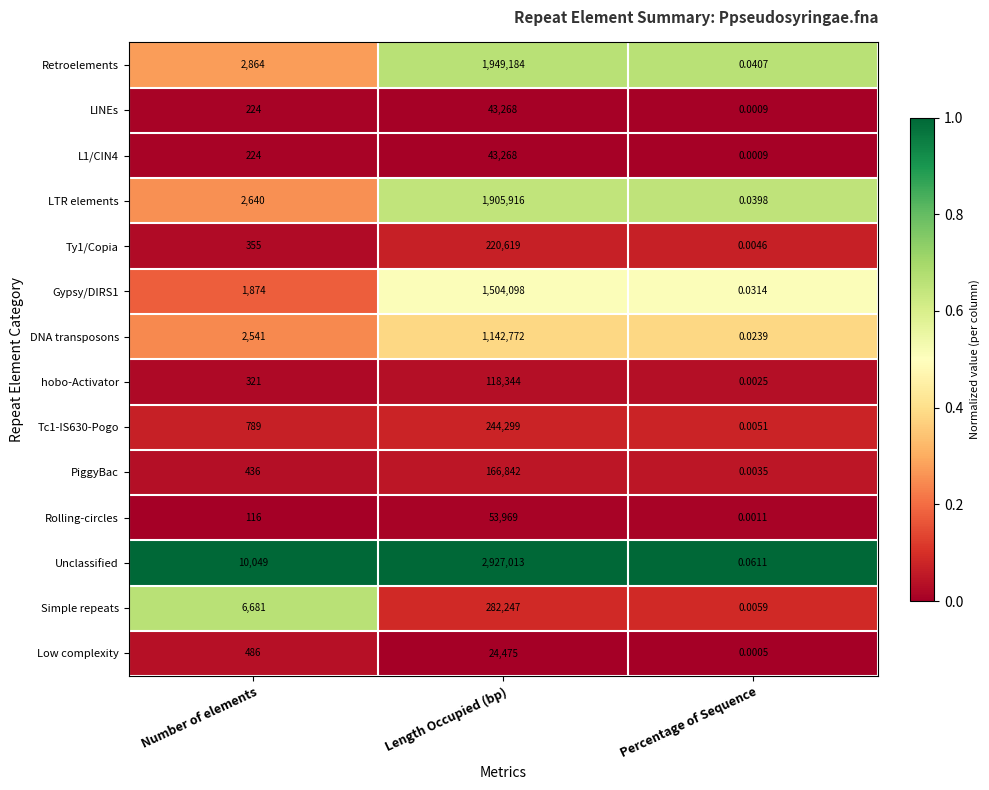

At which label does Gypsy/DIRS1 reach its peak?

Length Occupied (bp)